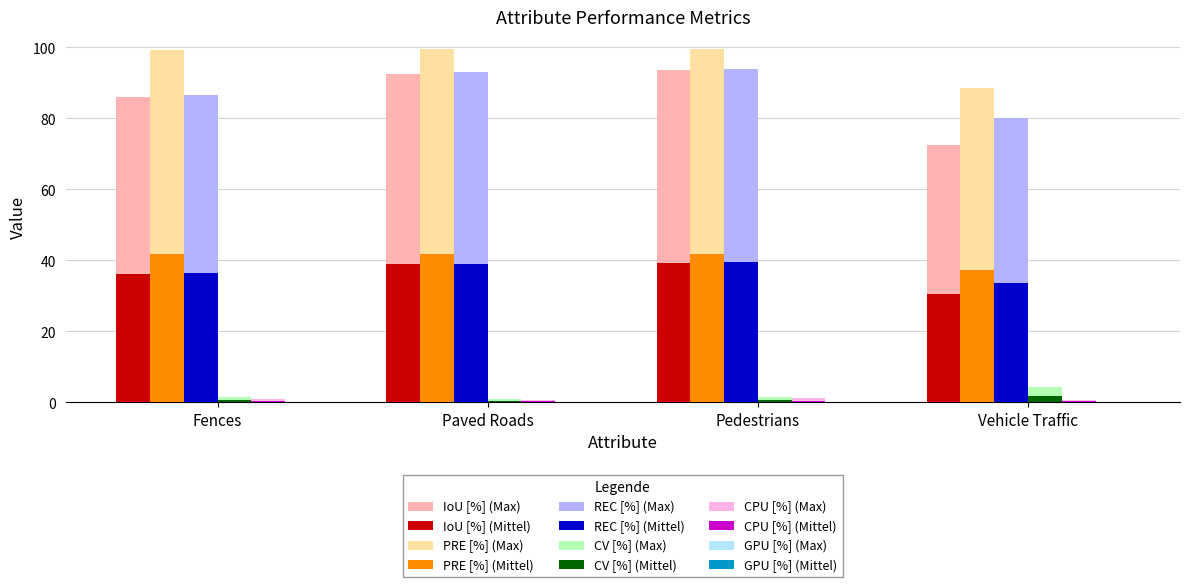

How many series are shown in this chart?

12